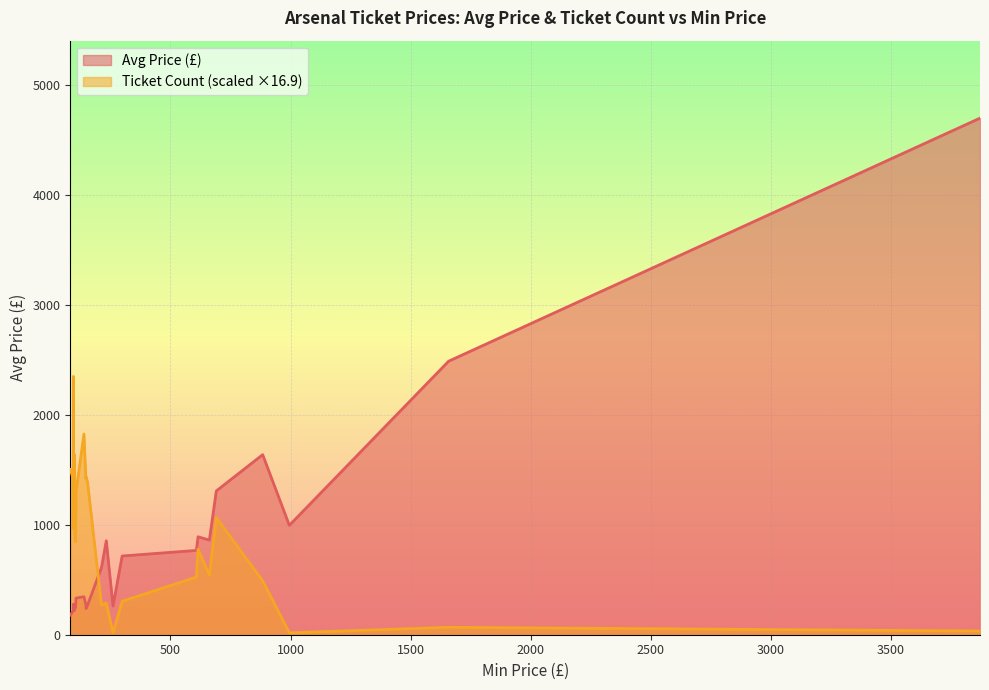

How many data points does each series have?

24